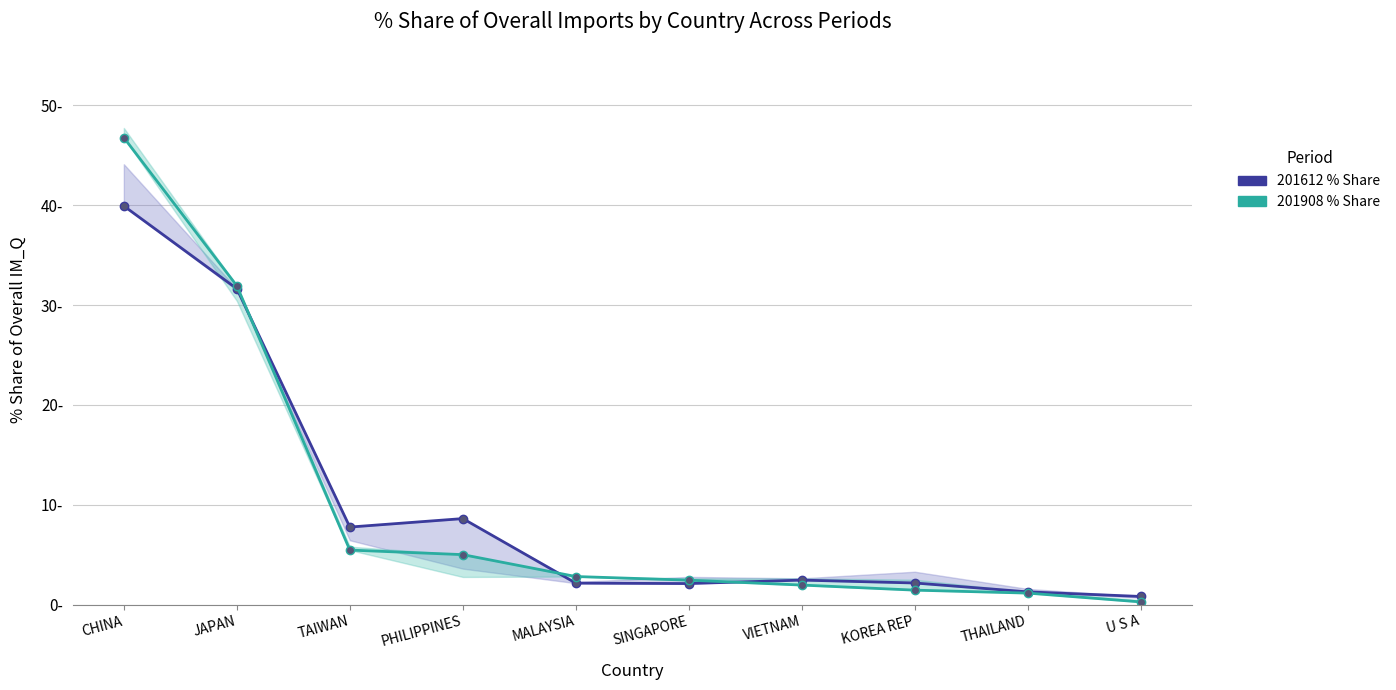

Which has a higher value, KOREA REP or TAIWAN?

TAIWAN